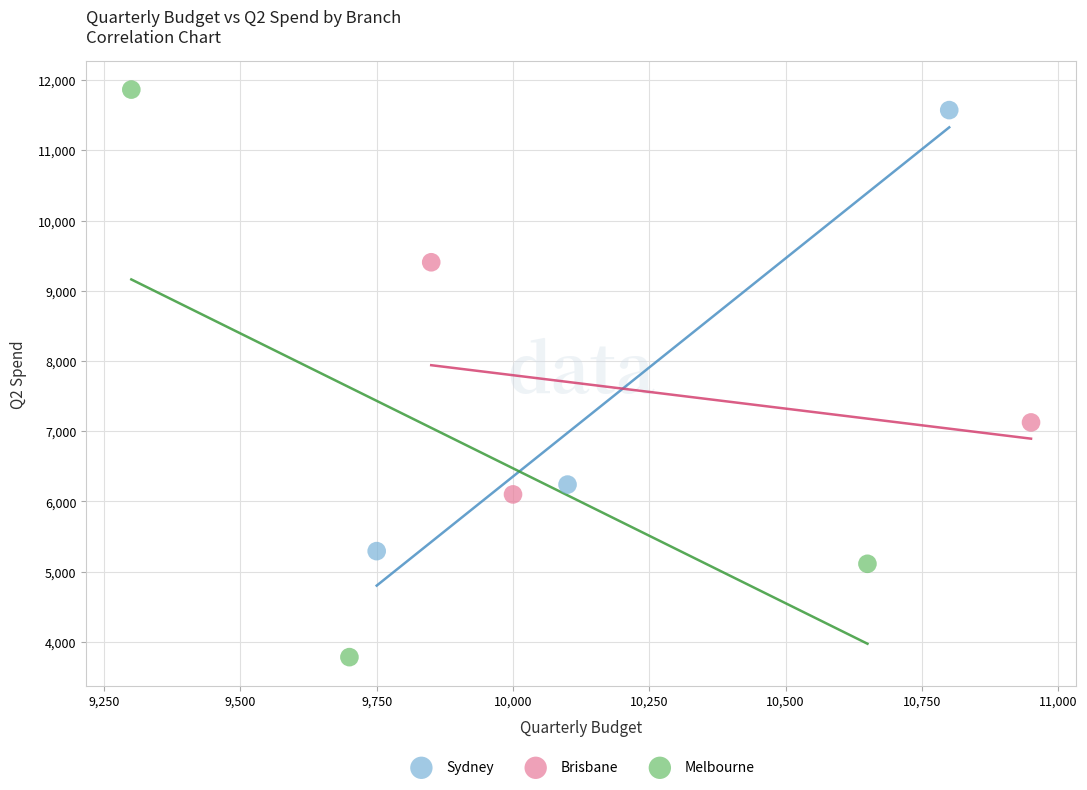

Which series contains the lowest Y value?

Melbourne